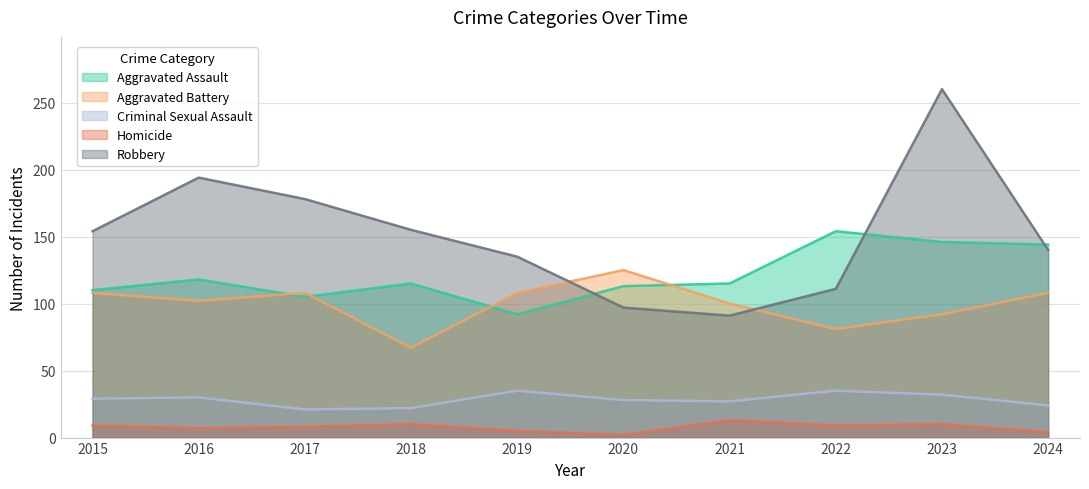

The value of Robbery at 2019 is 135. True or false?

True